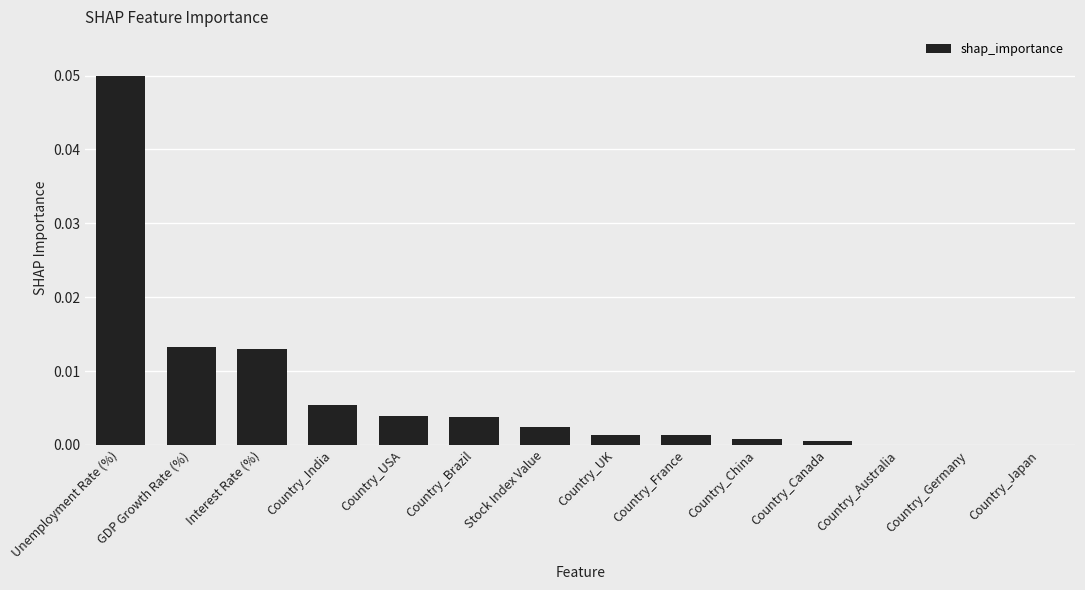

Between Country_Germany and Country_USA, which is larger?

Country_USA